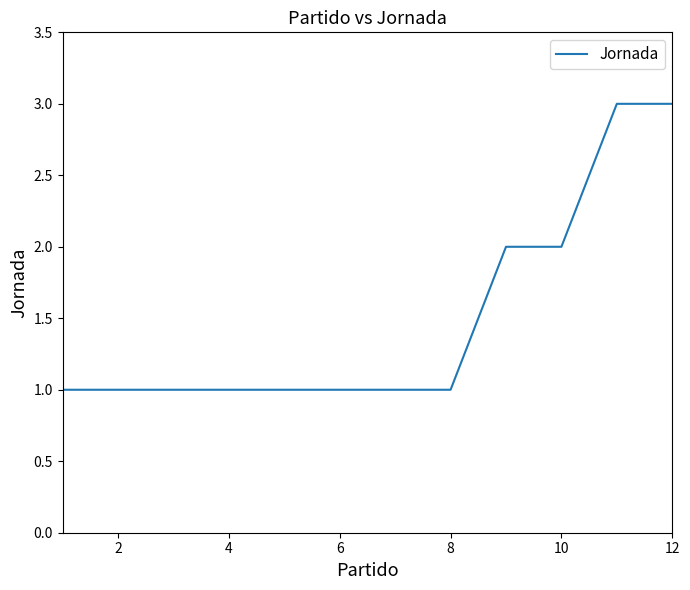

Reading left to right, transcribe all the data shown in this chart.

1	1	1	1	1	1	1	1	2	2	3	3